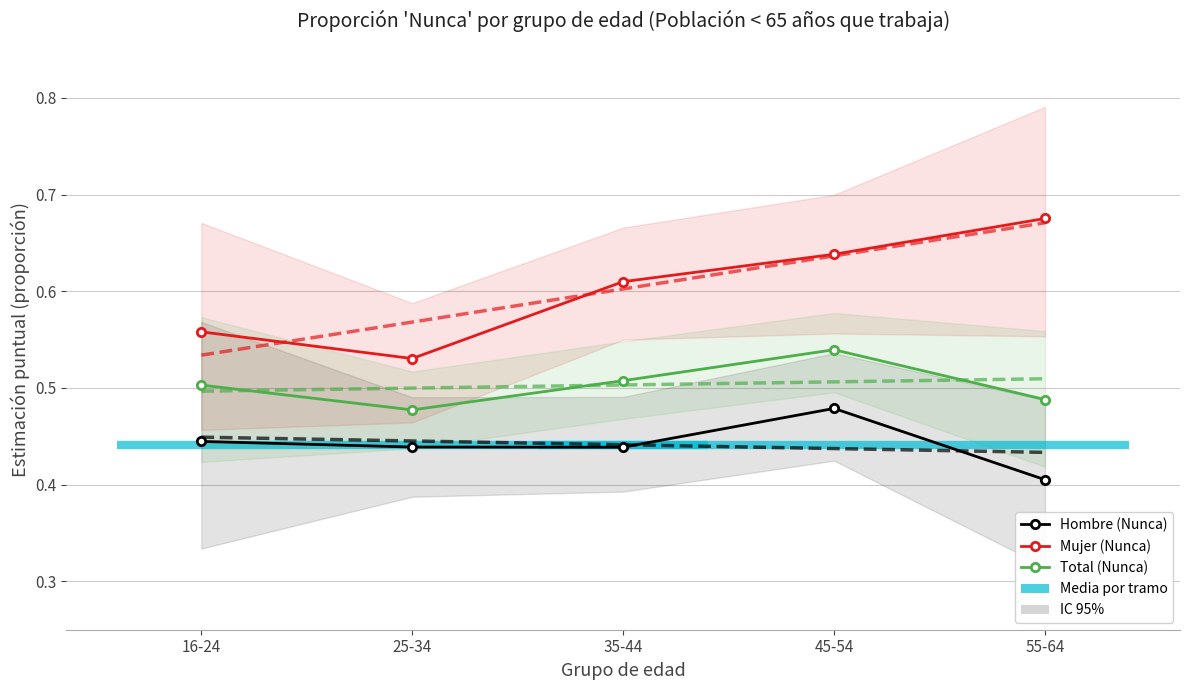

Between 25-34 and 45-54, which is larger?

45-54